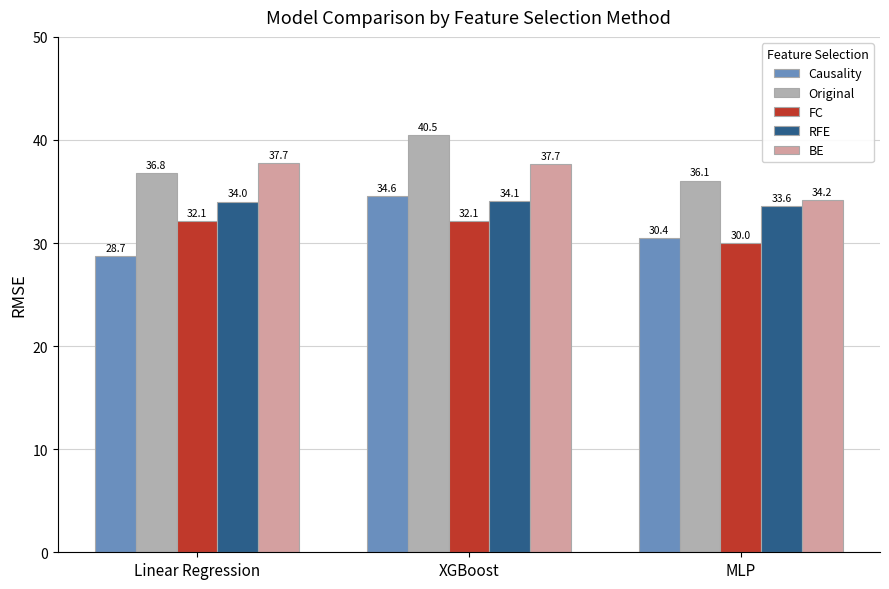

How many bars are there in total?

15